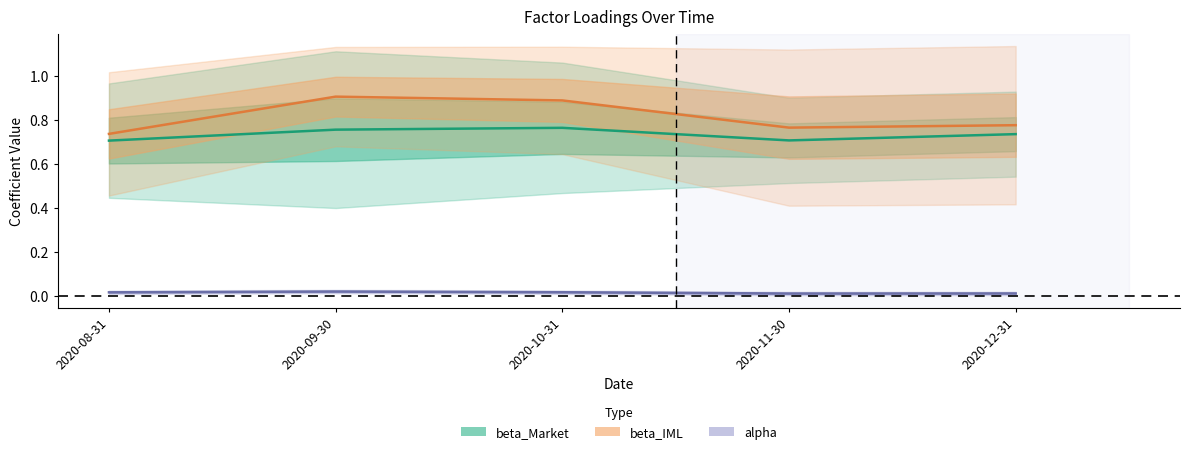

What is the total value across all series at 2020-09-30?

1.7